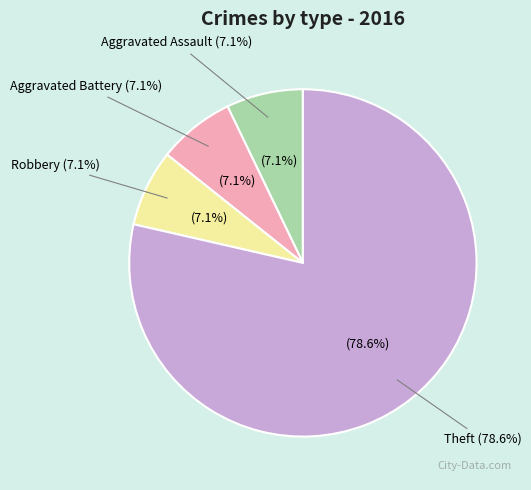

The Aggravated Assault slice represents 14% of the pie. True or false?

False